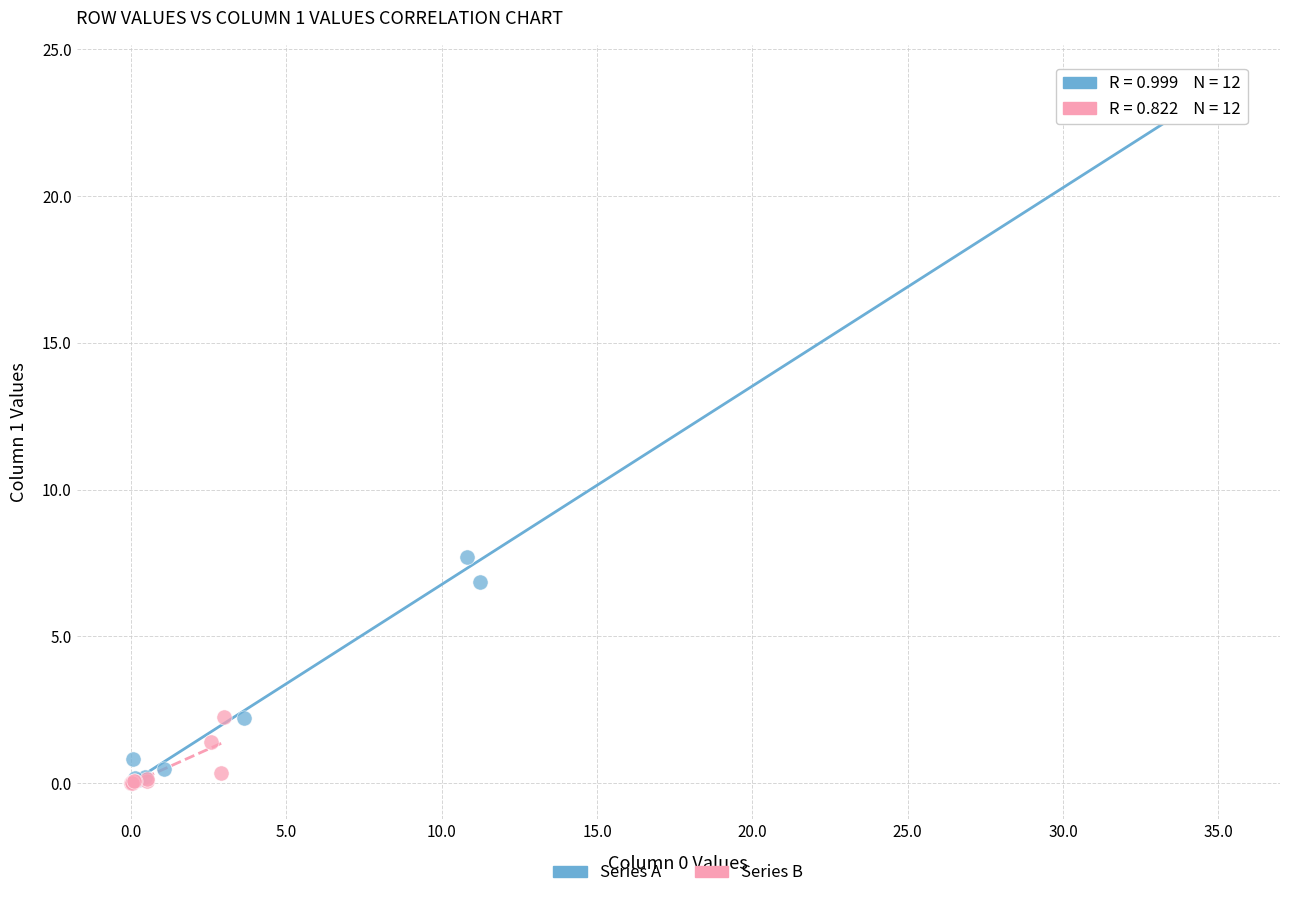

Which series has the largest Y range (max minus min)?

Series A